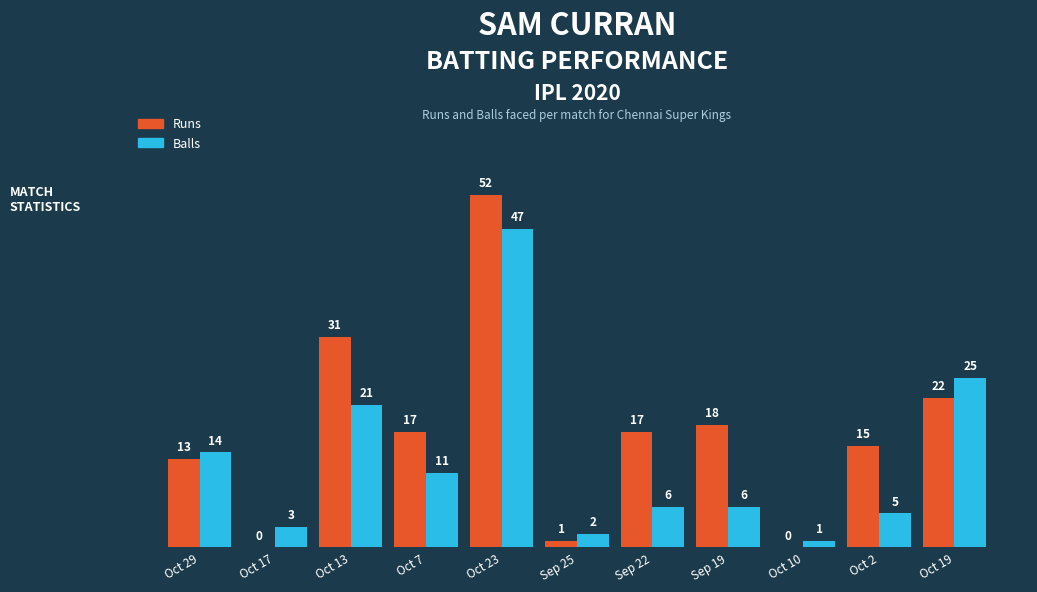

What is the maximum value shown in the chart?

52